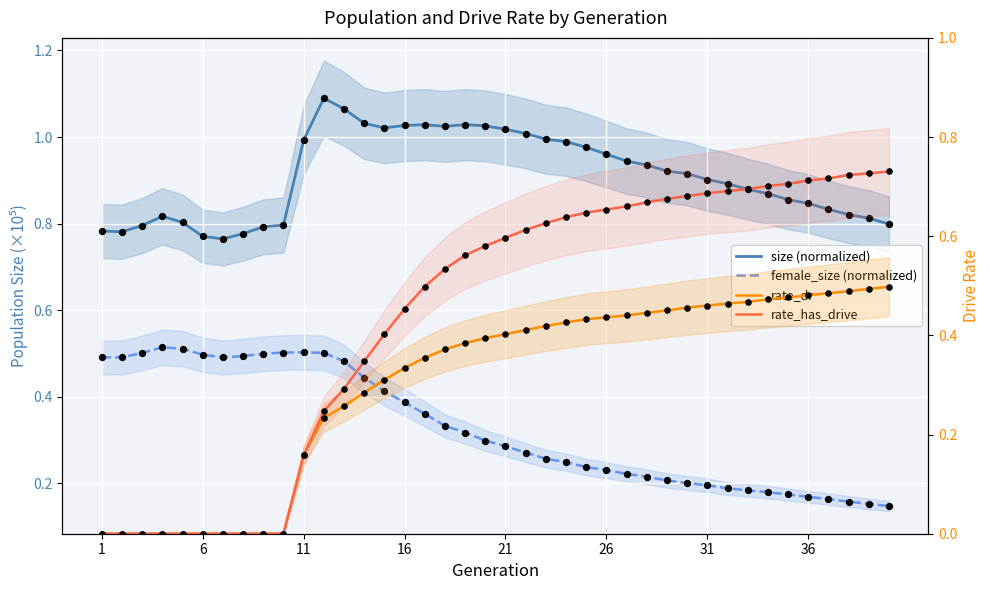

Which series has the largest total across all categories?

size (normalized)